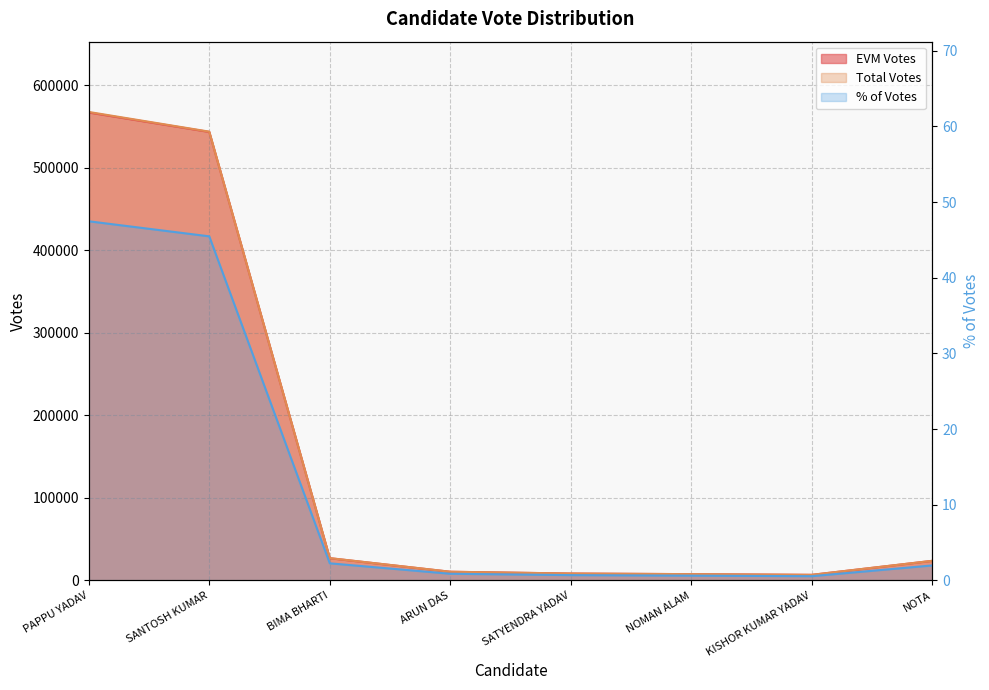

What value does the EVM Votes series have at PAPPU YADAV?

566867.0